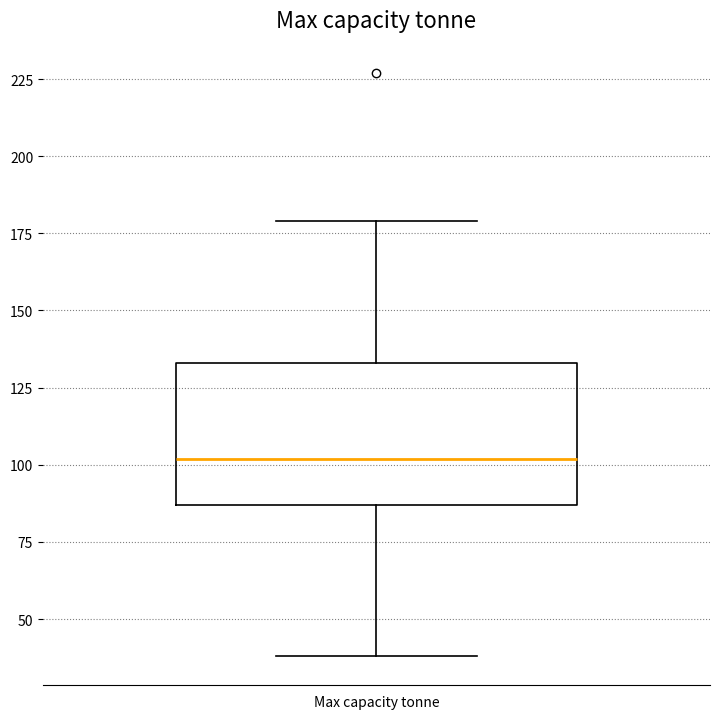

Read this box plot against the y-axis: the position of the median line, the range covered by the box, and the ends of both whiskers. The values are not printed on the chart, so give them approximately, as read against the axis.

median 100, box 85 to 135, whiskers 40 to 180